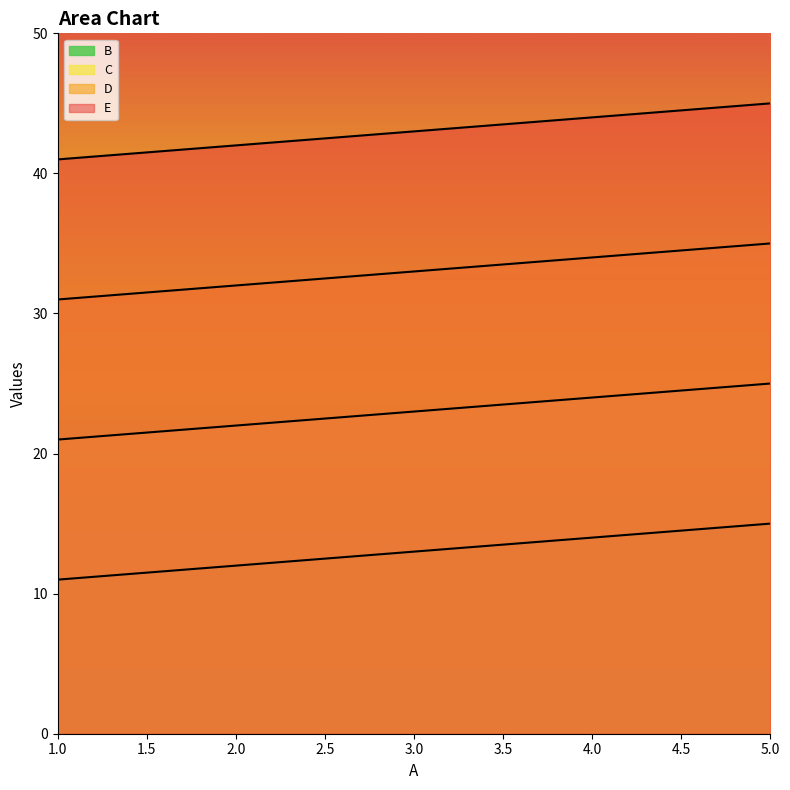

Reading right to left, extract all data points from this chart.

B: 5=15	4=14	3=13	2=12	1=11
C: 5=25	4=24	3=23	2=22	1=21
D: 5=35	4=34	3=33	2=32	1=31
E: 5=45	4=44	3=43	2=42	1=41